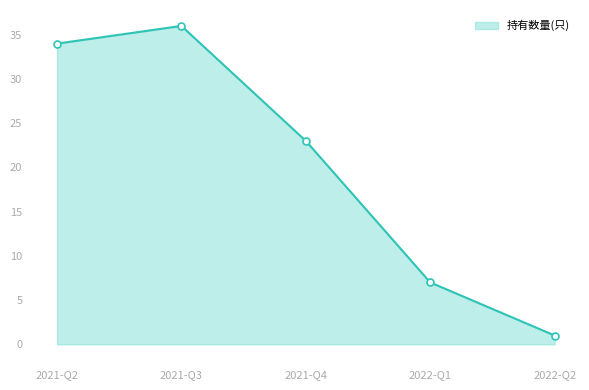

What is the minimum value shown in the chart?

1